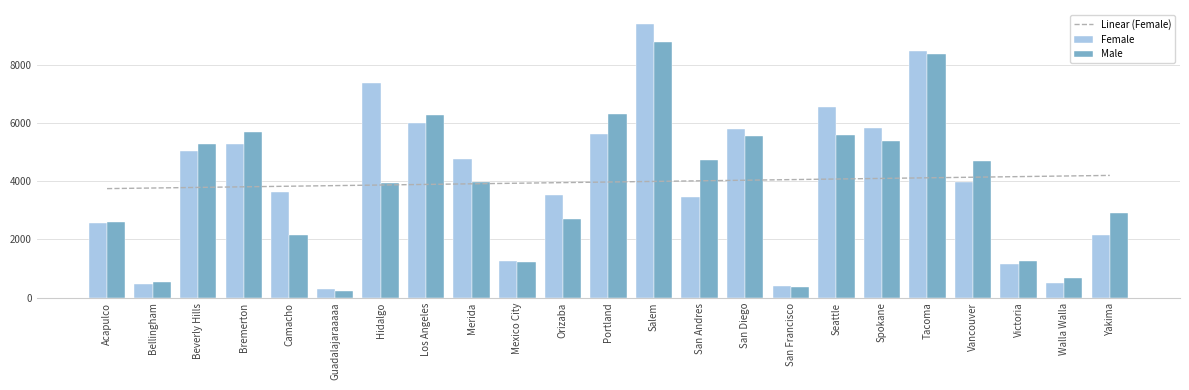

What is the difference between the Male values at Vancouver and Guadalajaraaaaa?

4458.7